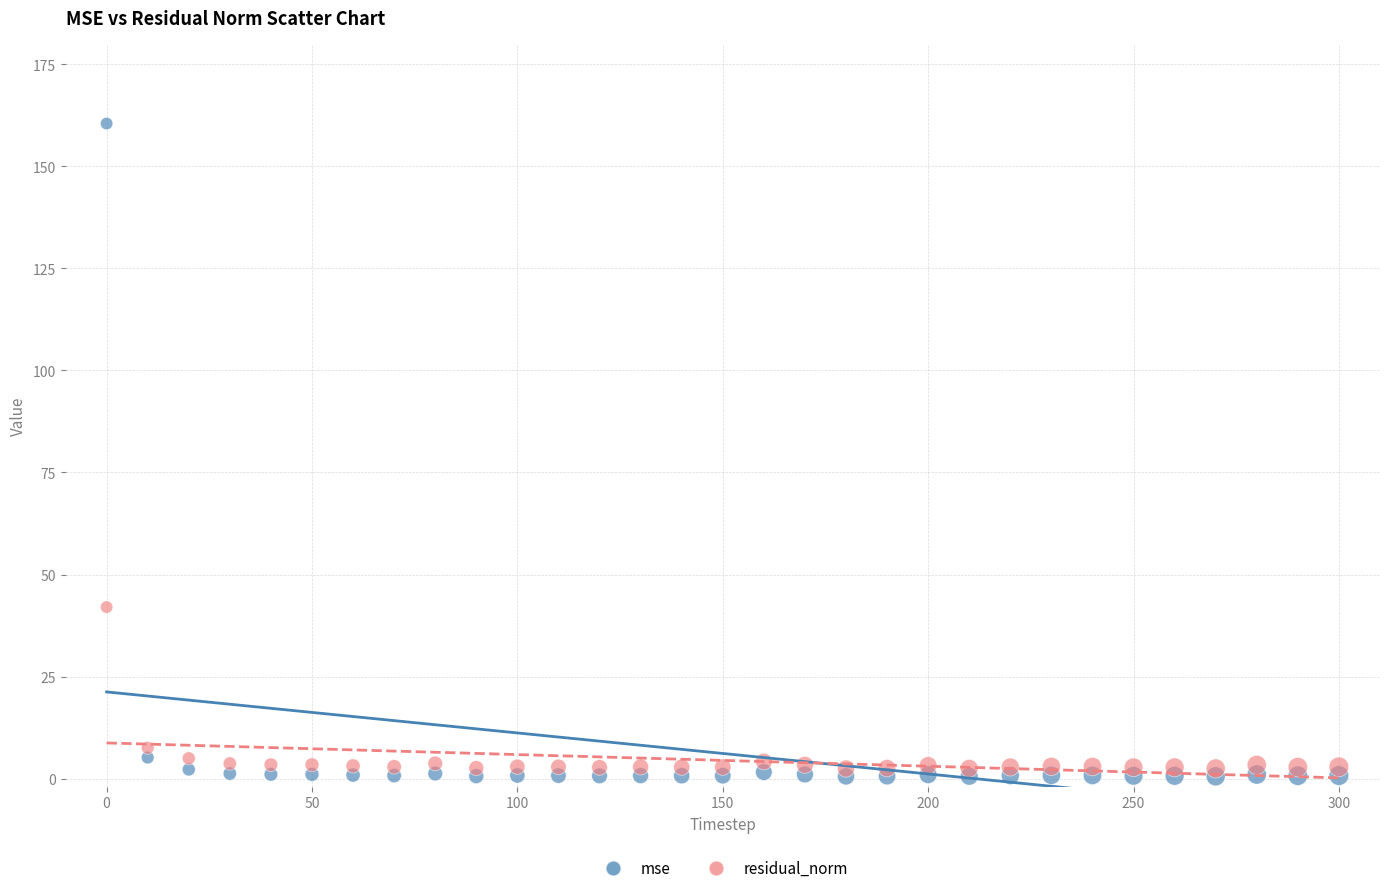

Across all data points, what is the range of Y values (max minus min)?

159.9